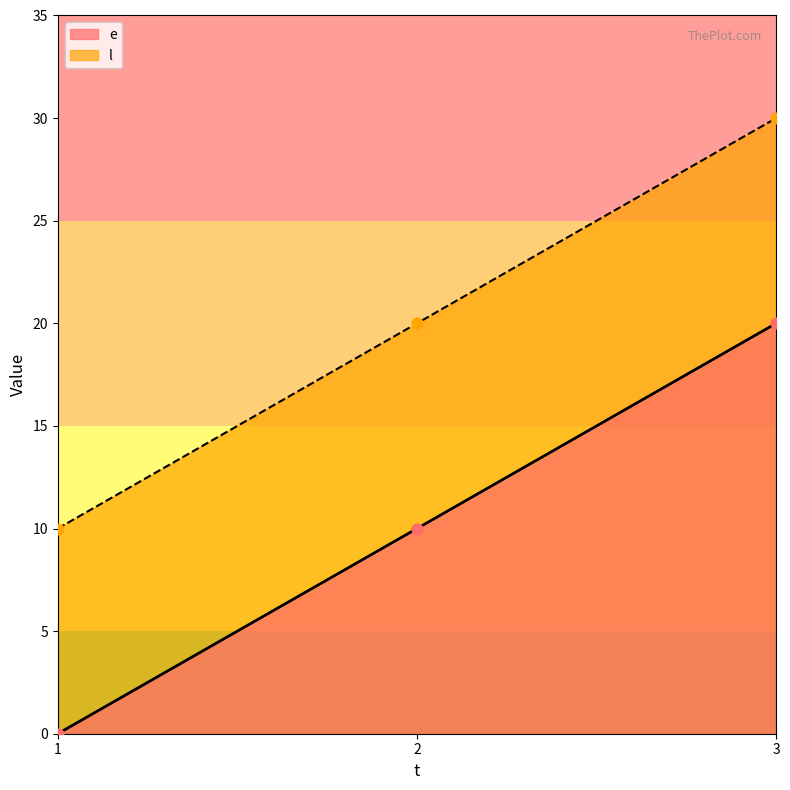

Is the value of l at 3 greater than the value of e at 1?

Yes